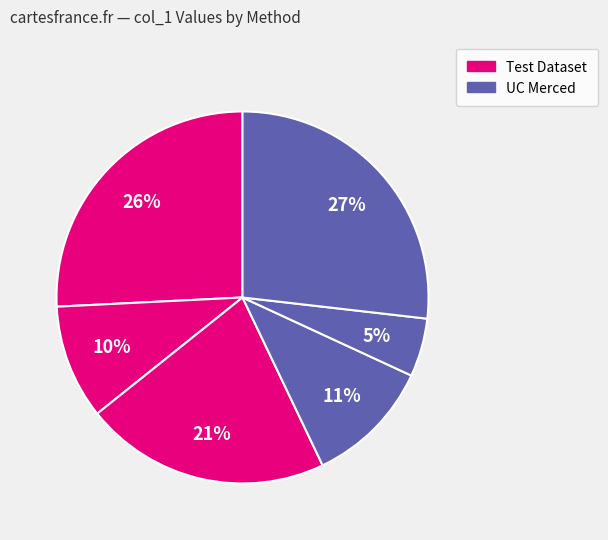

What is the largest slice in the pie chart?

UC Merced